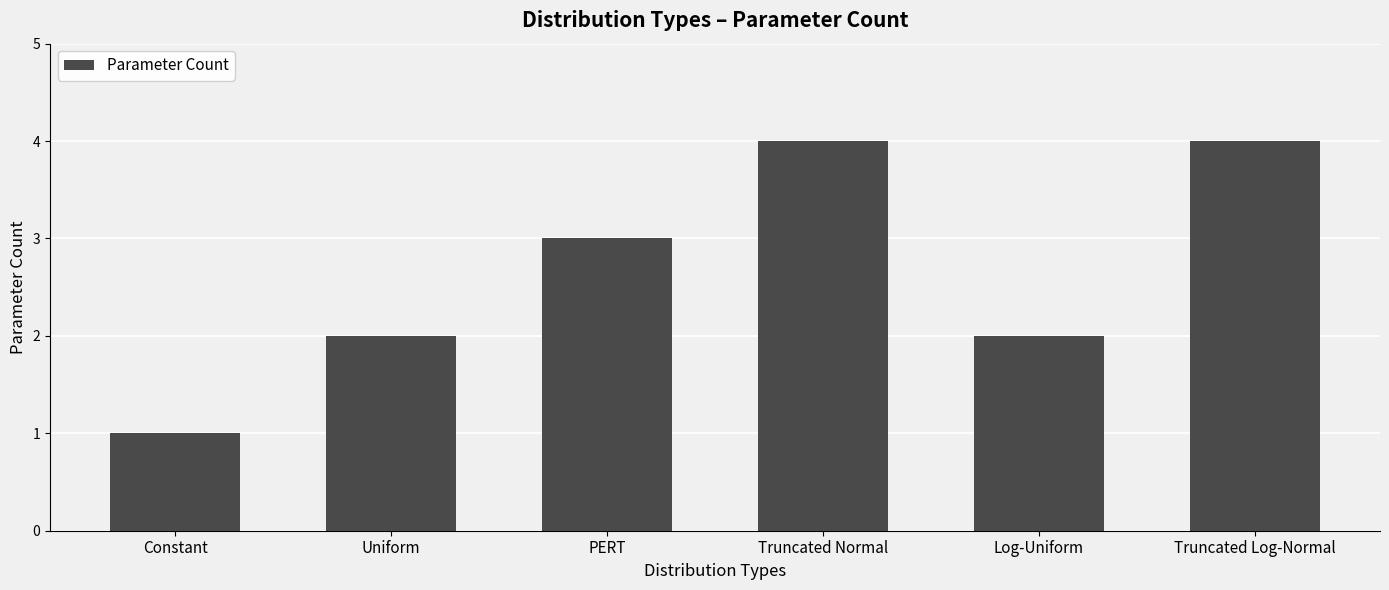

The value at Truncated Log-Normal is 6. True or false?

False